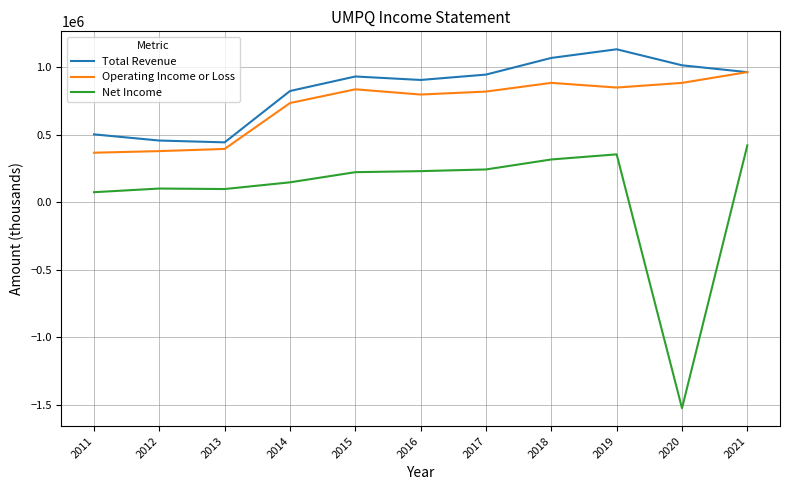

Which label corresponds to the largest value in the chart?

2019